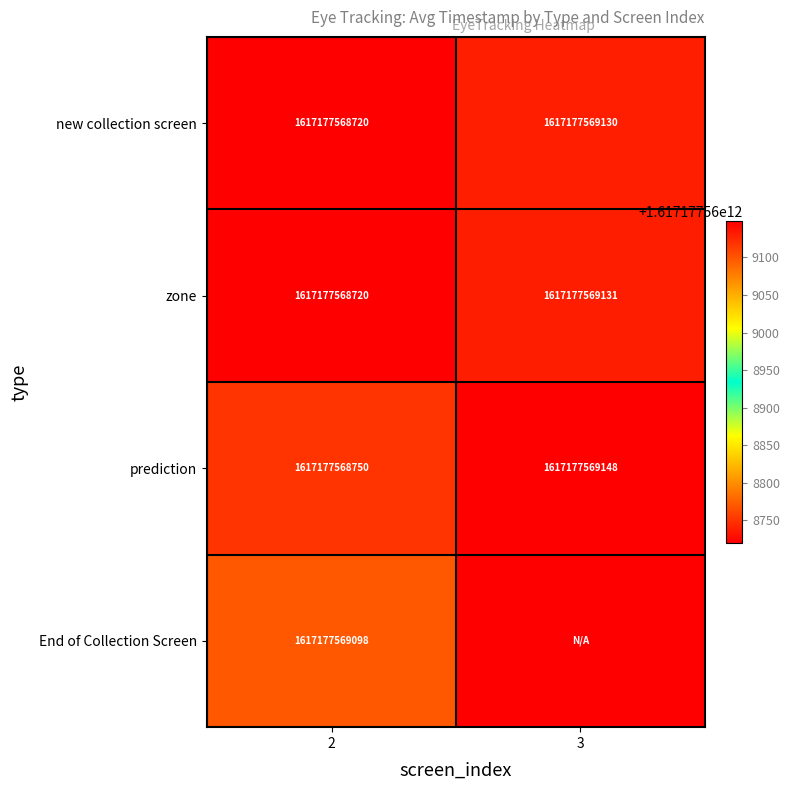

What is the total value across all series at 3?

4851532707409